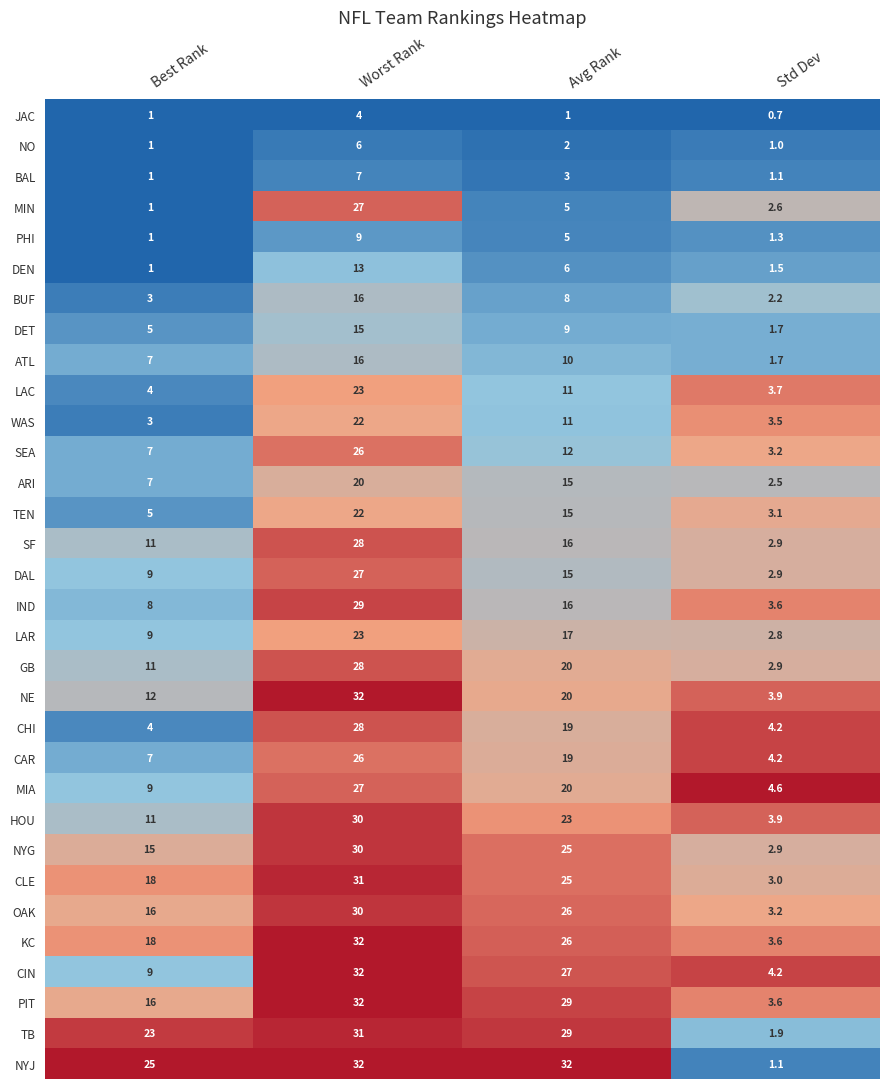

Is it true that TEN equals 1.7 at Std Dev?

False